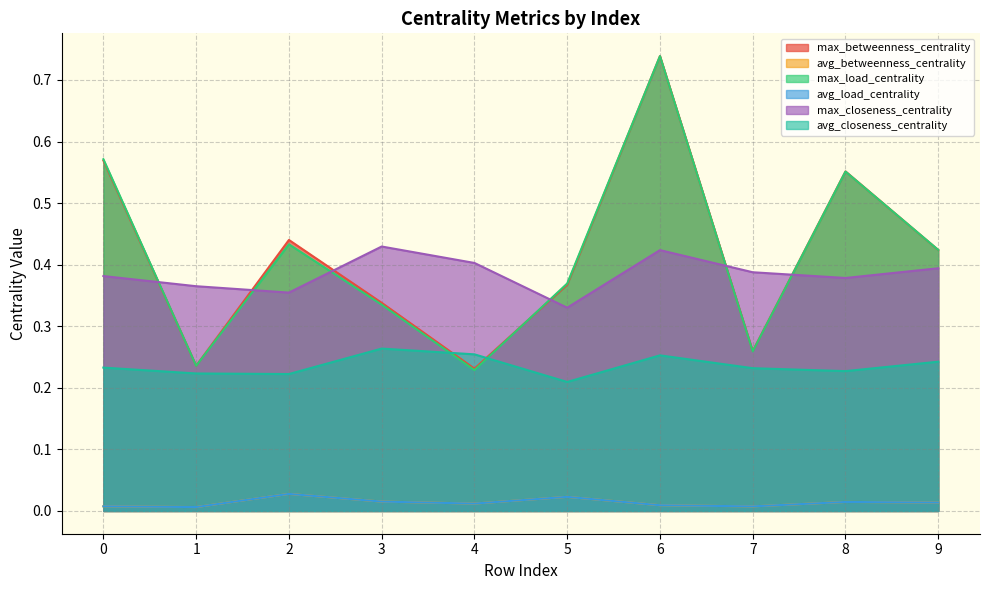

Reading left to right, list all the values displayed in this chart.

max_betweenness_centrality: 0.6	0.2	0.4	0.3	0.2	0.4	0.7	0.3	0.6	0.4
avg_betweenness_centrality: 0.0	0.0	0.0	0.0	0.0	0.0	0.0	0.0	0.0	0.0
max_load_centrality: 0.6	0.2	0.4	0.3	0.2	0.4	0.7	0.3	0.6	0.4
avg_load_centrality: 0.0	0.0	0.0	0.0	0.0	0.0	0.0	0.0	0.0	0.0
max_closeness_centrality: 0.4	0.4	0.4	0.4	0.4	0.3	0.4	0.4	0.4	0.4
avg_closeness_centrality: 0.2	0.2	0.2	0.3	0.3	0.2	0.3	0.2	0.2	0.2